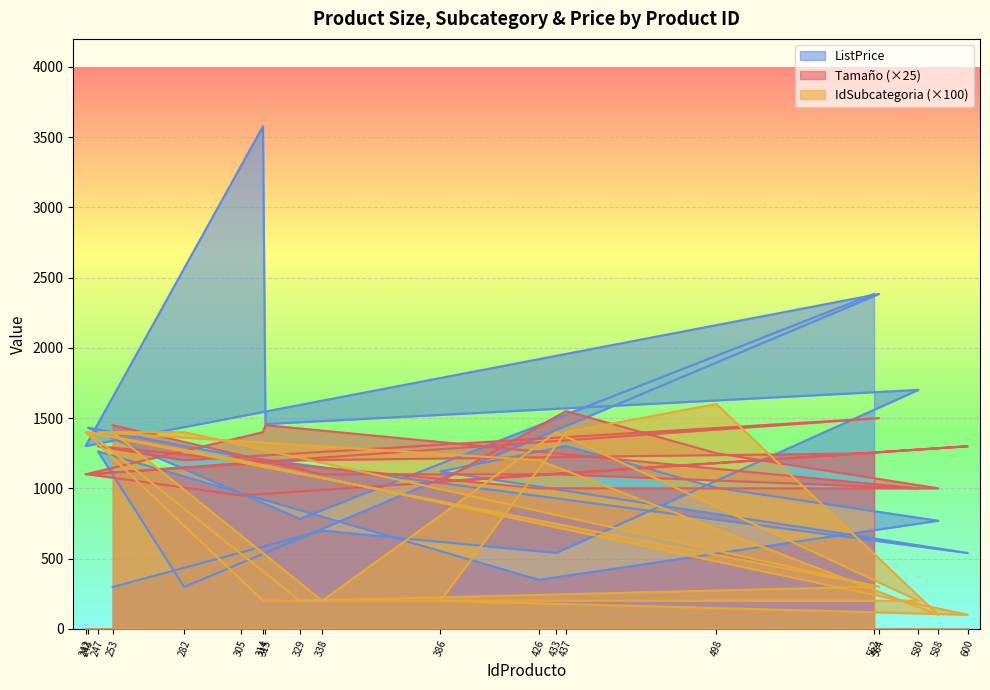

What is the sum of the IdSubcategoria values at 329 and 314?

400.0